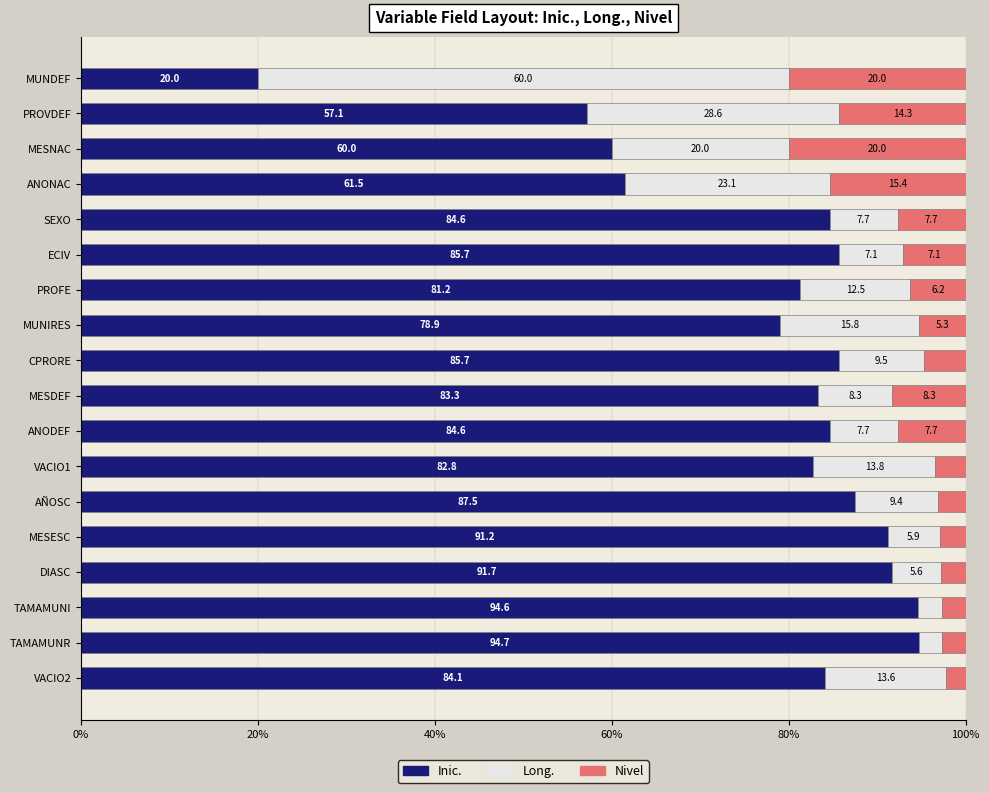

Count the number of categories in the chart.

18